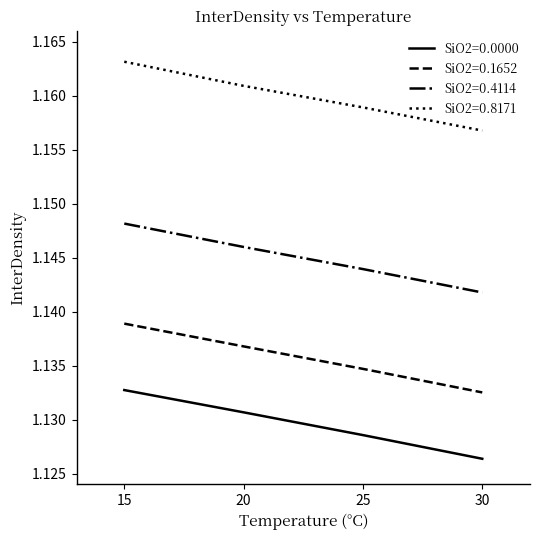

Rank the categories by SiO2=0.1652 value from highest to lowest.

15, 20, 25, 30